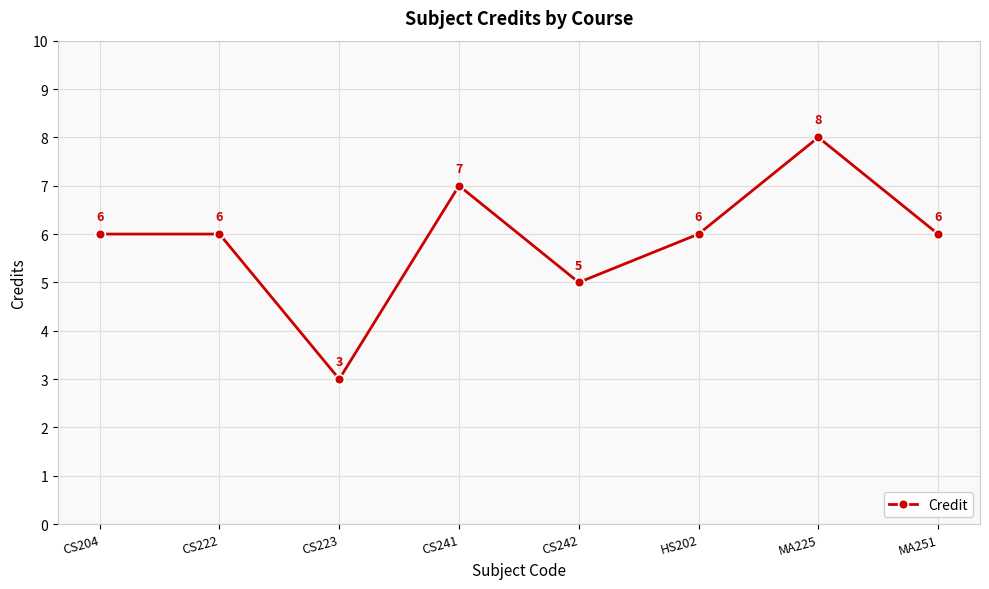

Where is the first local minimum?

CS223